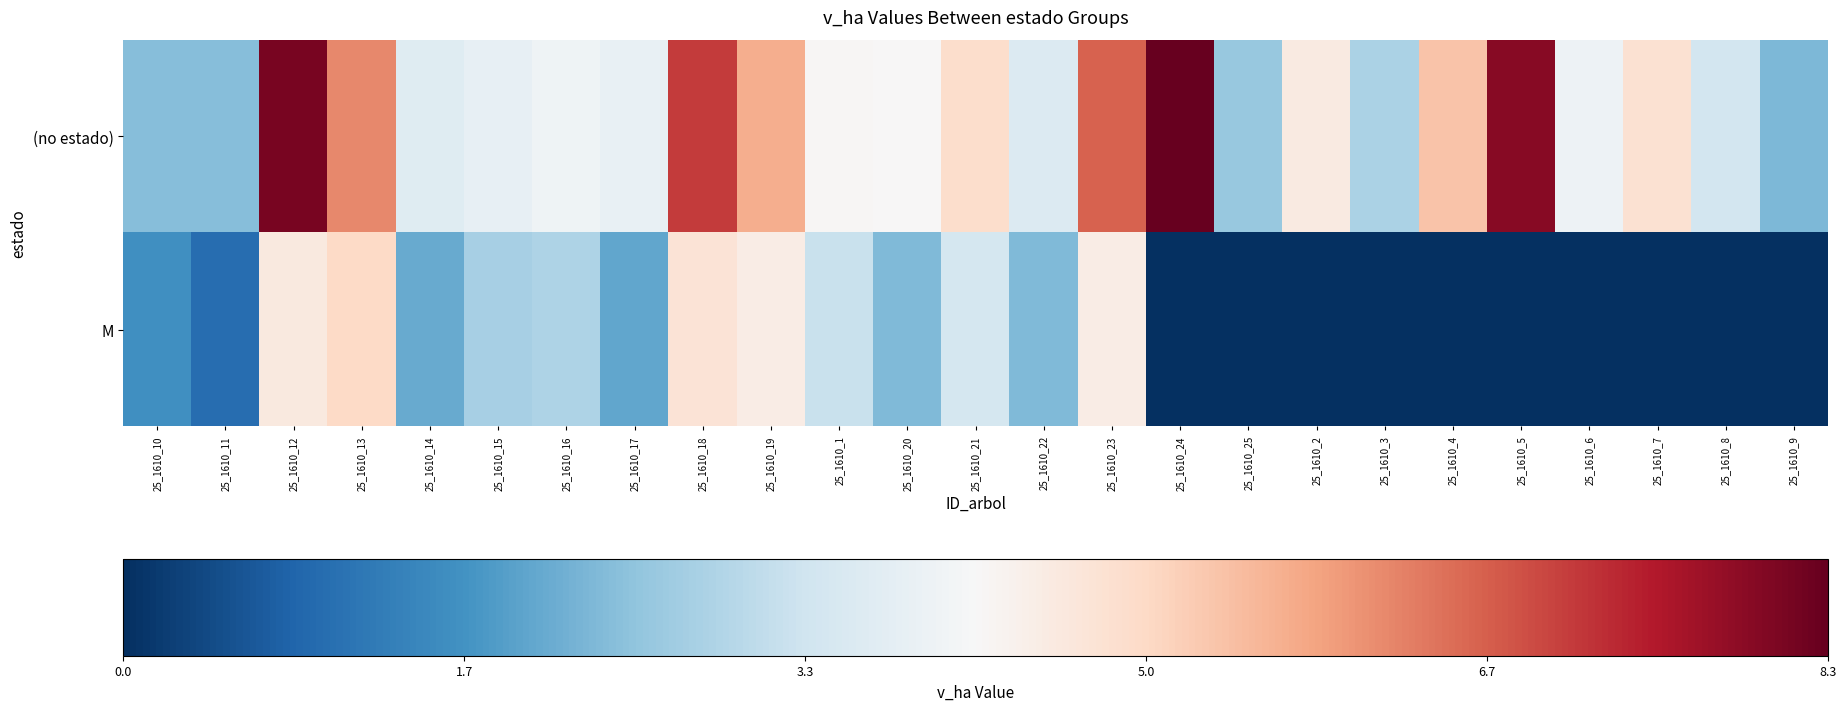

Which series changed the most between 25_1610_15 and 25_1610_25?

M